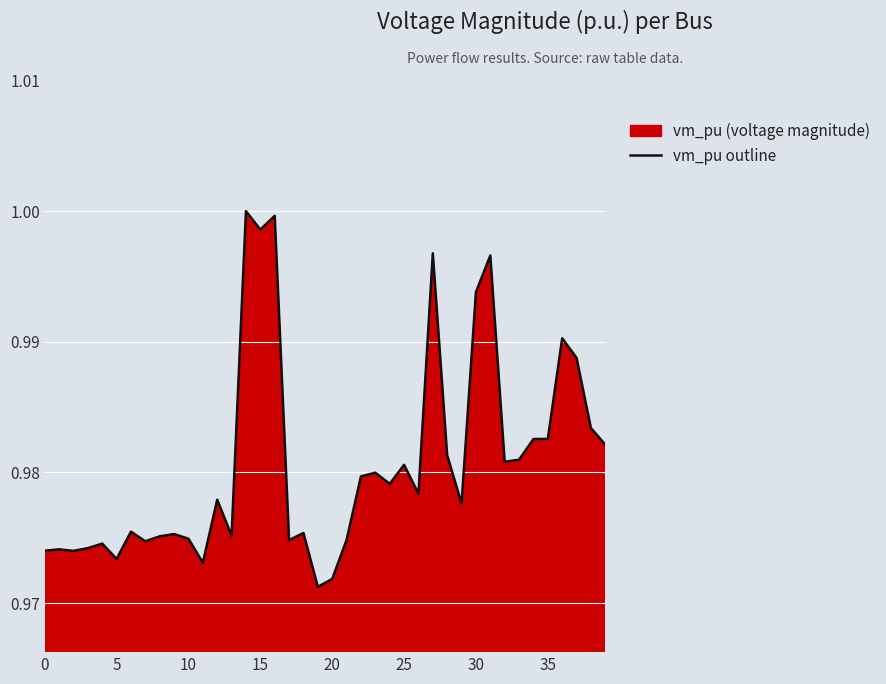

At which label is the value closest to 0?

19